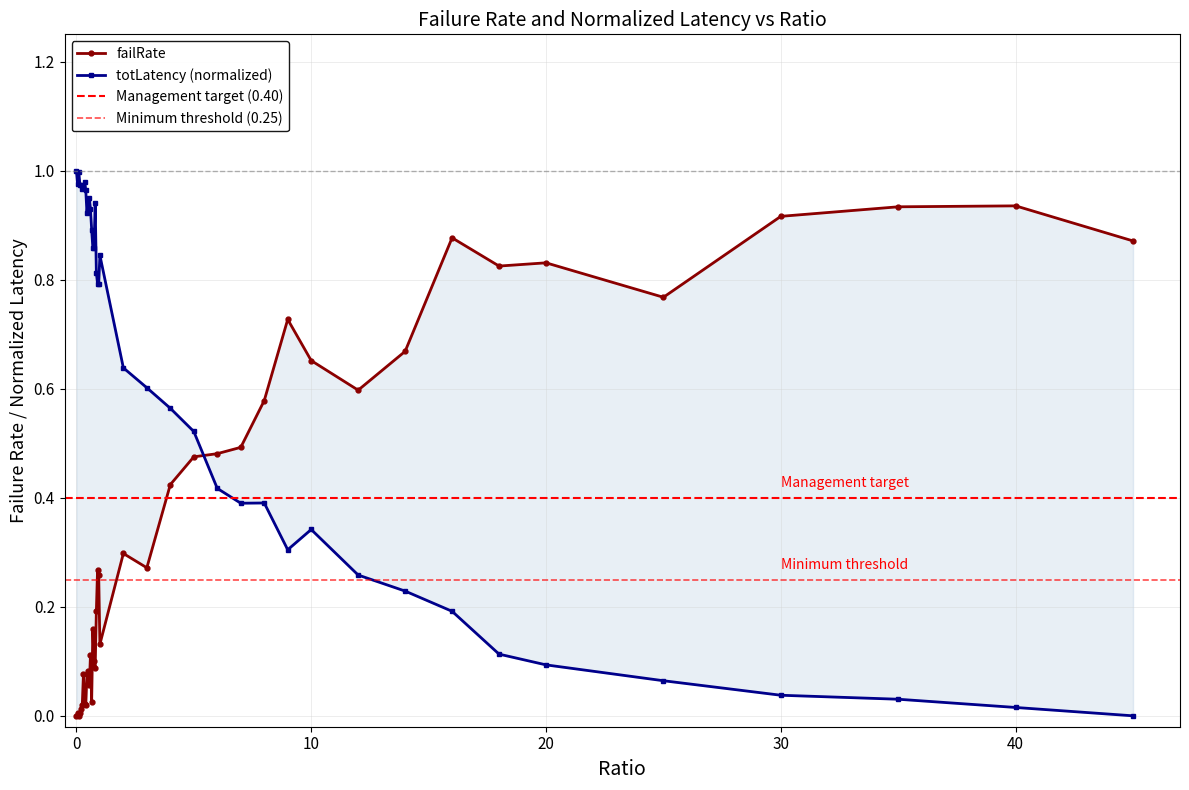

Where is the first local maximum for failRate?

0.05